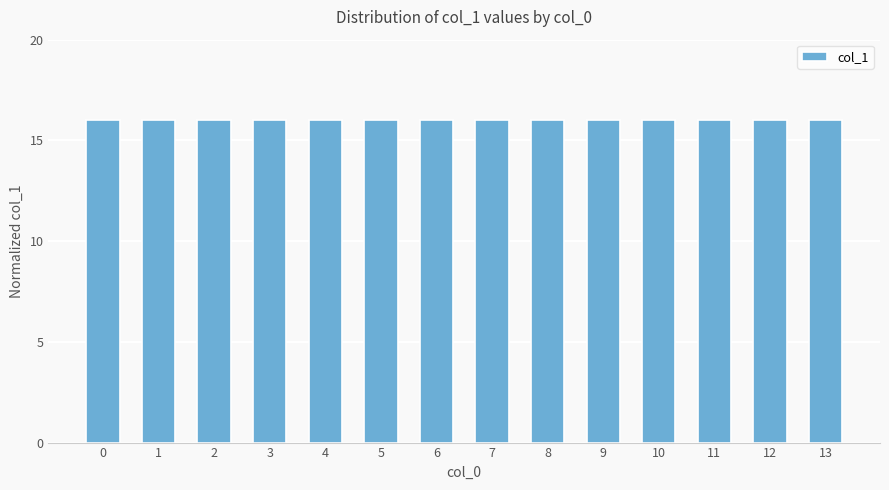

What is the average value?

16.0